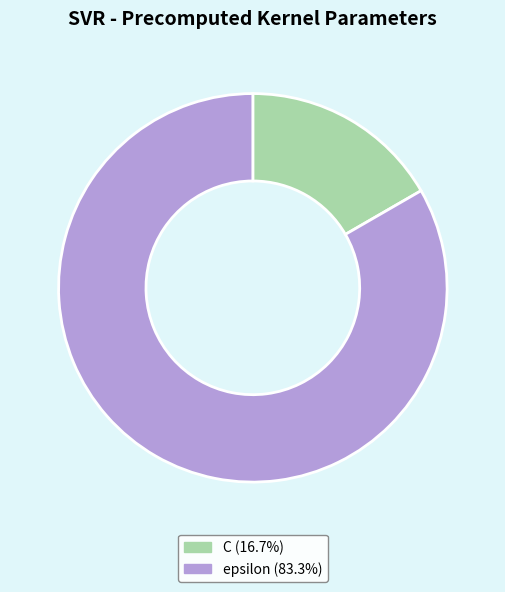

How many segments does this pie chart have?

2